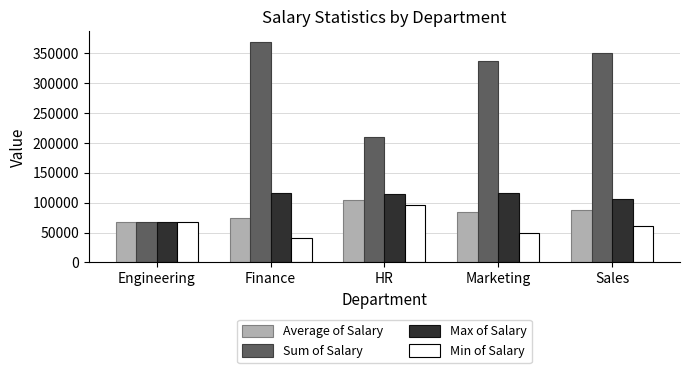

What is the difference between the maximum and minimum values in the Sum of Salary series?

301840.0